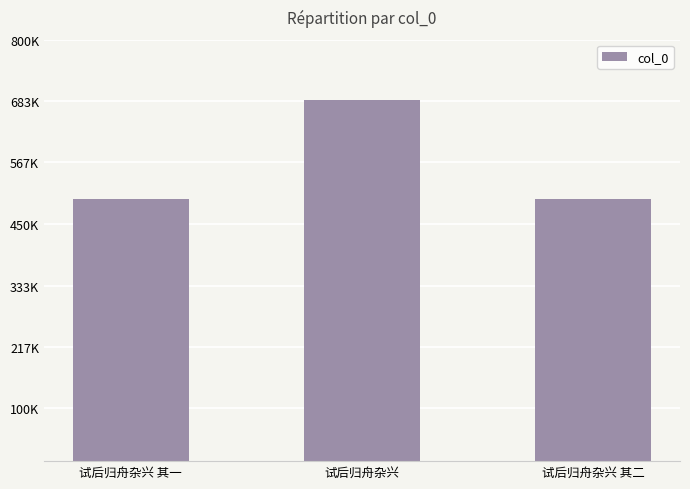

Reading right to left, extract all data points from this chart.

试后归舟杂兴 其二=498478	试后归舟杂兴=684772	试后归舟杂兴 其一=498477